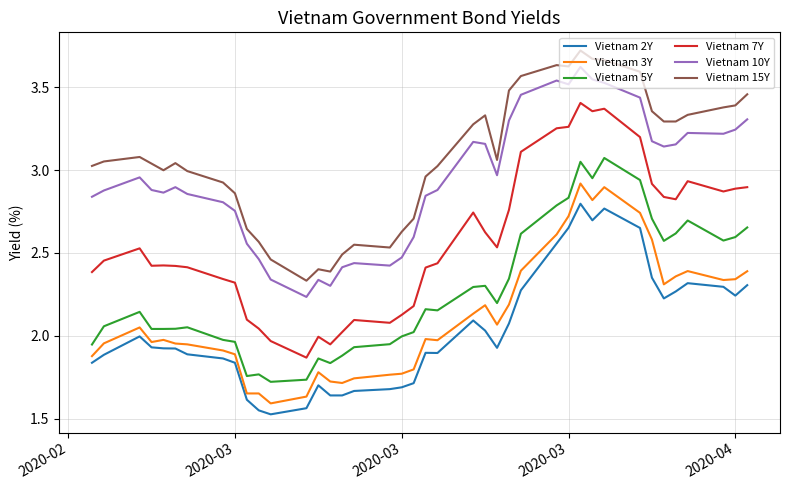

Which series has the largest range (max minus min)?

Vietnam 7Y